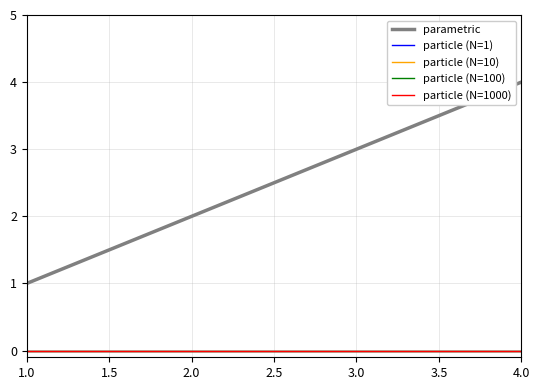

Does the chart display data point markers on the line(s)?

No